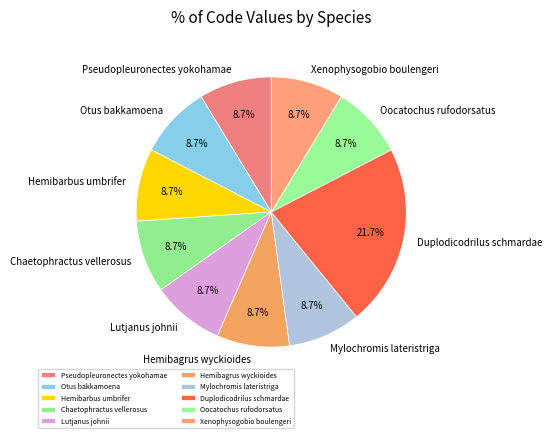

Is there a majority slice in this chart?

No